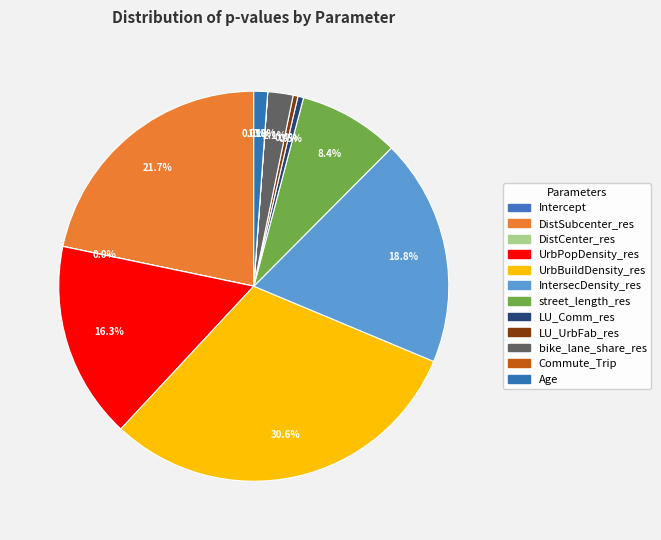

To the nearest percent, what percentage of the pie is UrbPopDensity_res?

16%